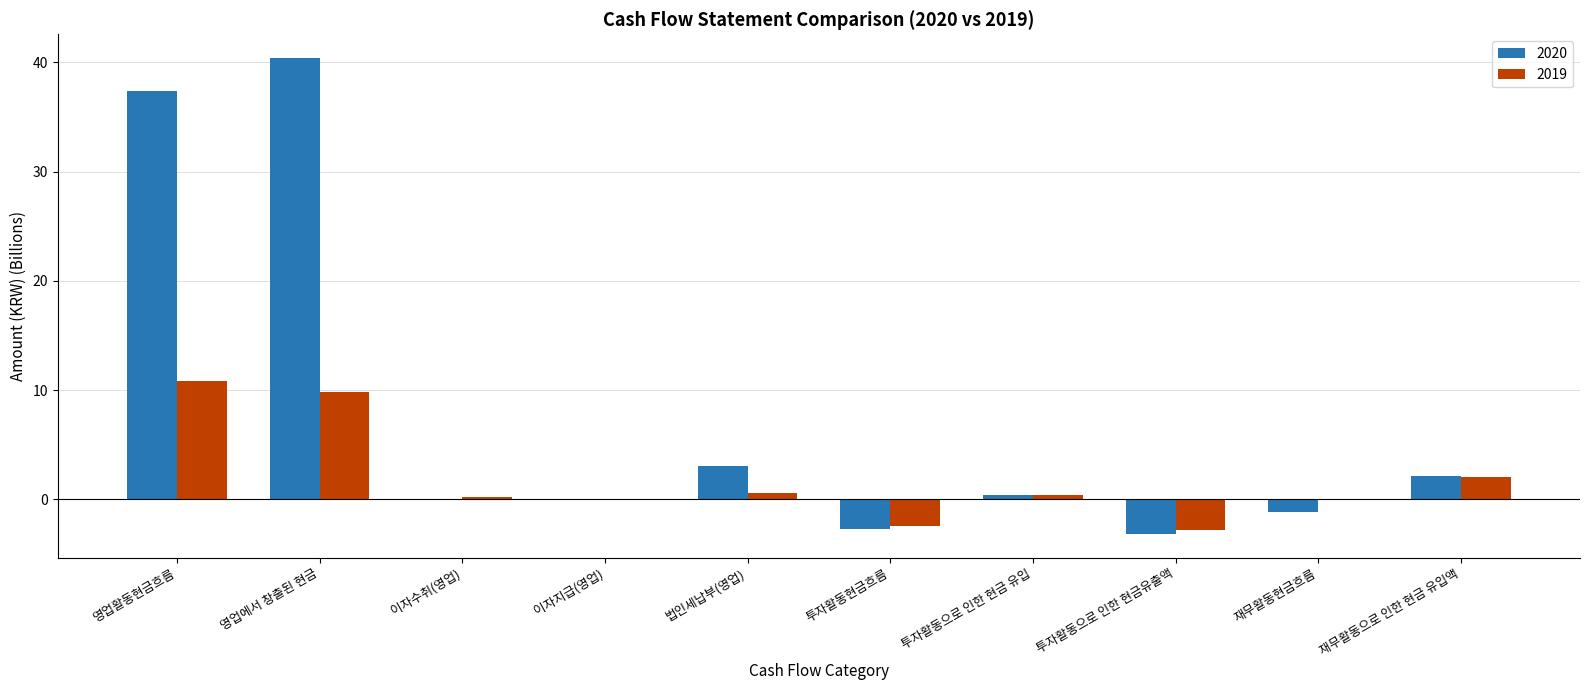

Is it true that 2019 equals -1.0 at 투자활동으로 인한 현금유출액?

False